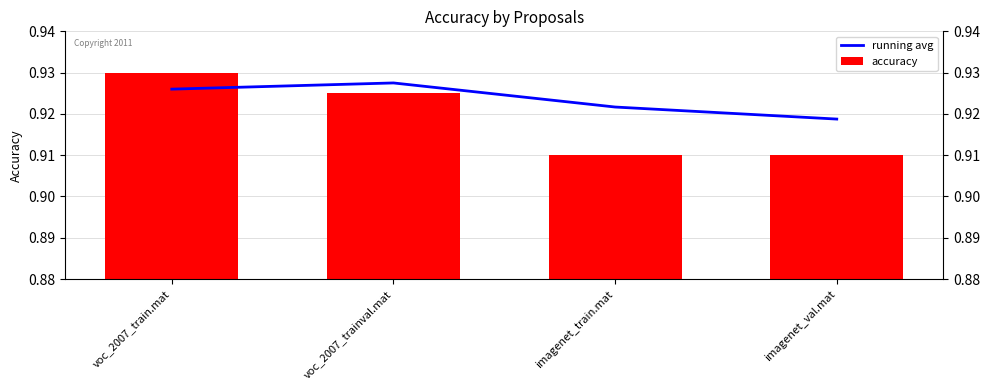

At which label does accuracy reach its minimum?

imagenet_train.mat